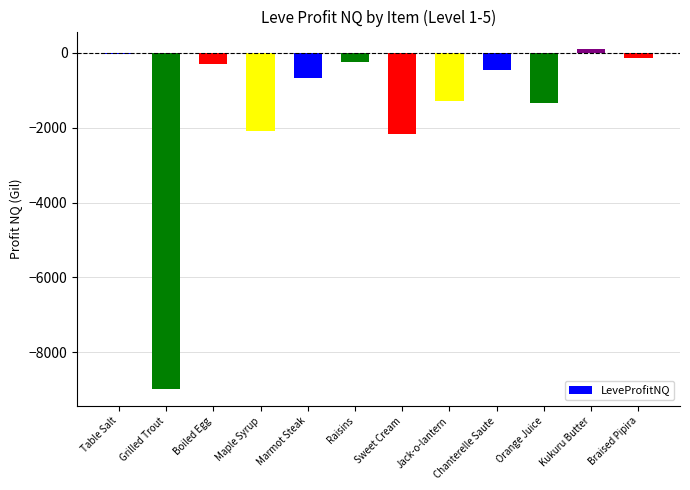

What value does the data have at Jack-o-lantern?

-1276.0